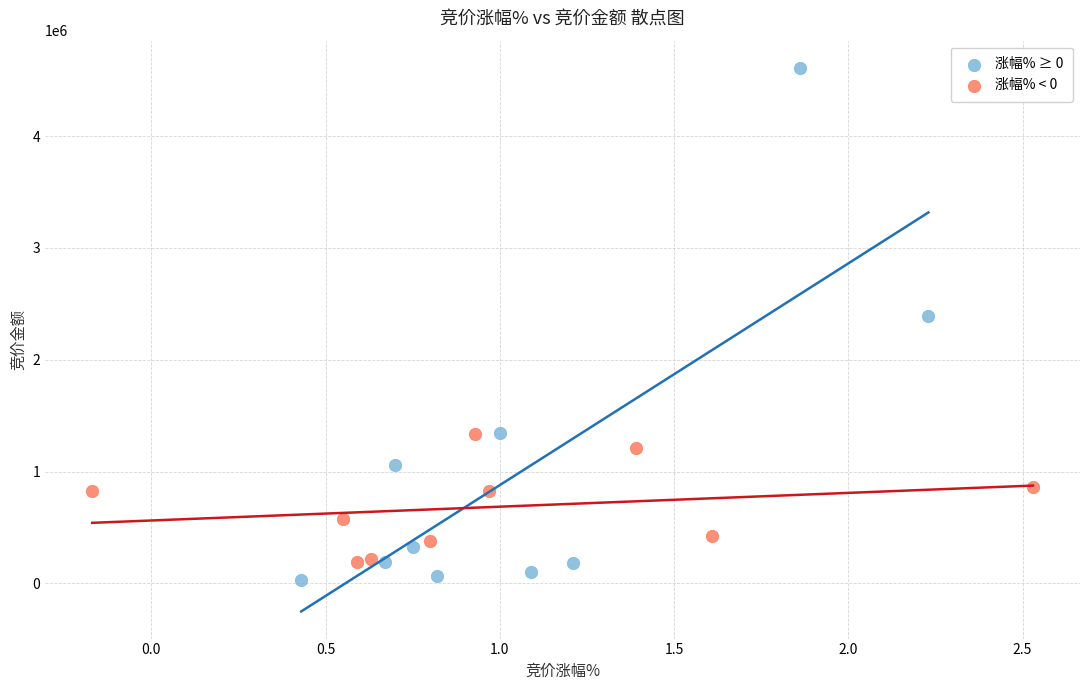

Which series has the largest Y range (max minus min)?

涨幅% ≥ 0